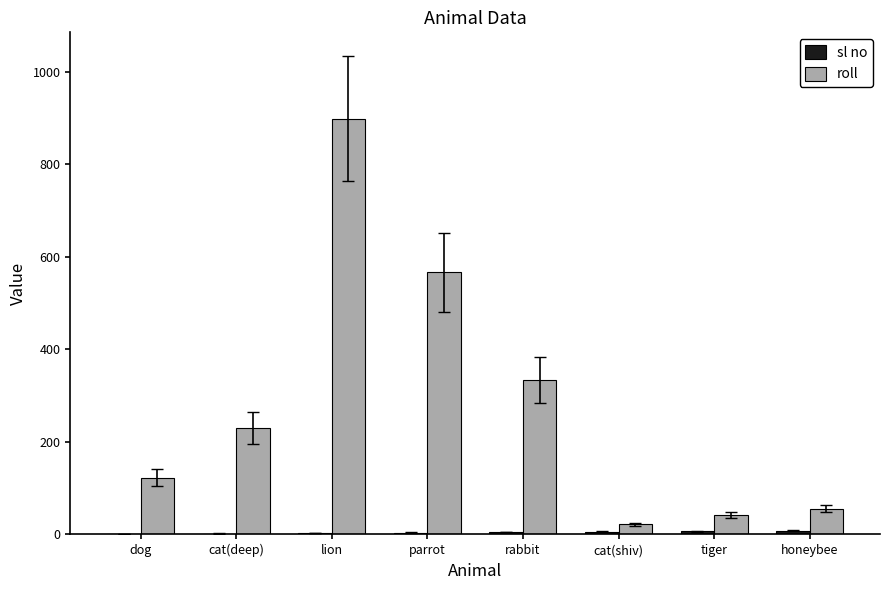

The roll series shows 65 at dog. True or false?

False